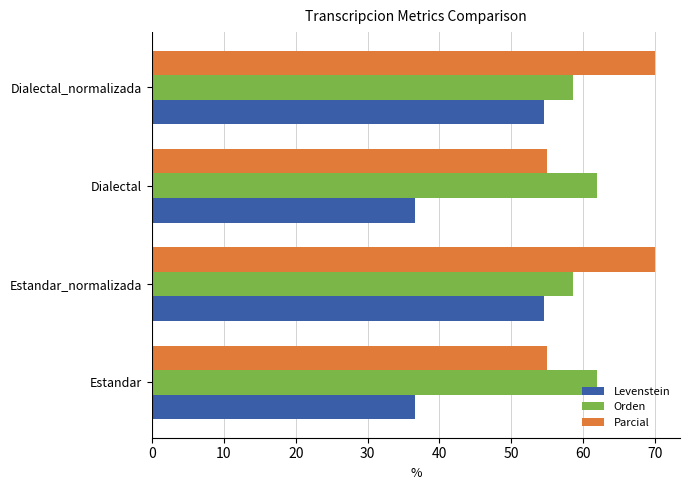

Which series changed the most between Estandar and Estandar_normalizada?

Levenstein